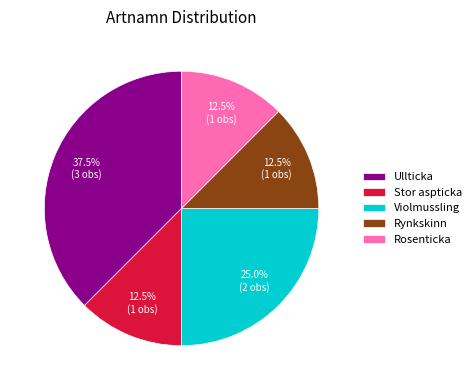

How many segments does this pie chart have?

5